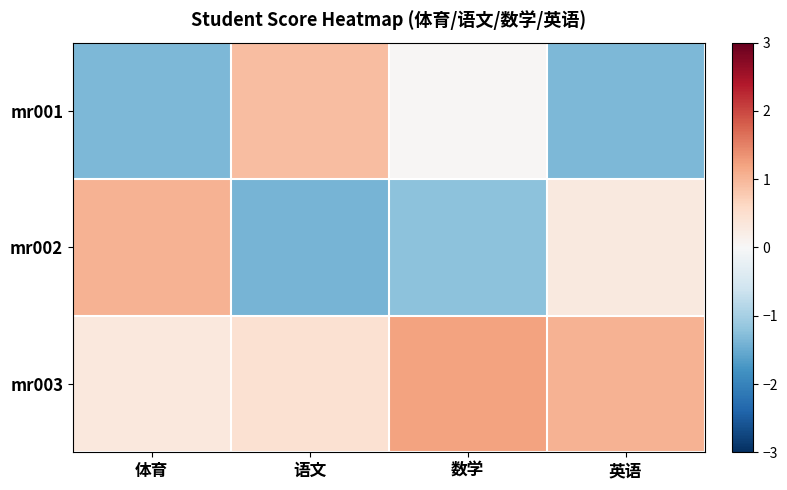

Reading right to left, what are all the values shown in this chart?

mr001: 英语=-1.3	数学=0.0	语文=0.9	体育=-1.3
mr002: 英语=0.3	数学=-1.2	语文=-1.4	体育=1.0
mr003: 英语=1.0	数学=1.2	语文=0.5	体育=0.3